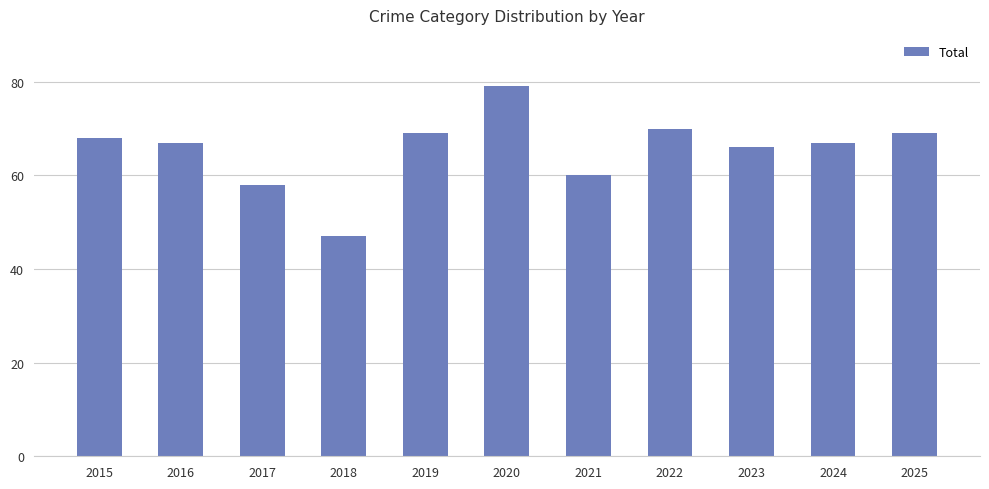

Reading left to right, extract all data points from this chart.

68	67	58	47	69	79	60	70	66	67	69